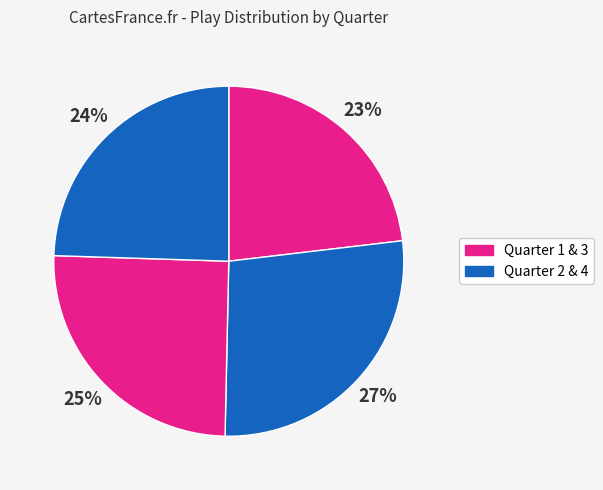

Rank the categories by value from lowest to highest.

Quarter 1, Quarter 4, Quarter 3, Quarter 2